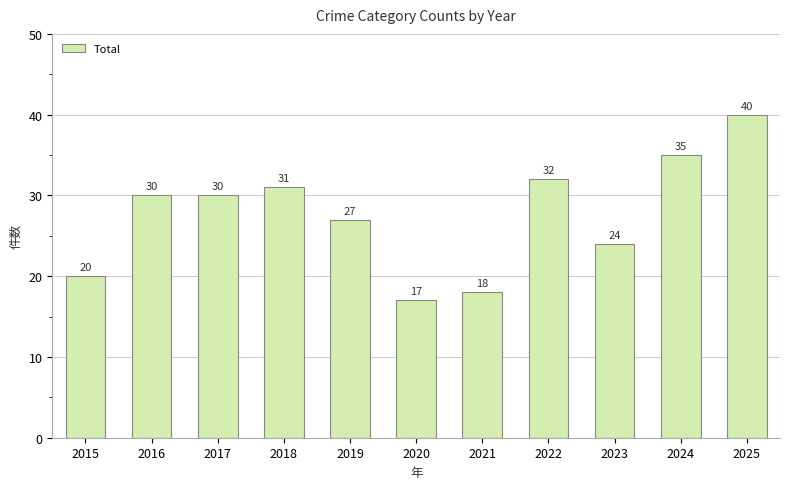

Where is the data nearest to the value 28?

2019